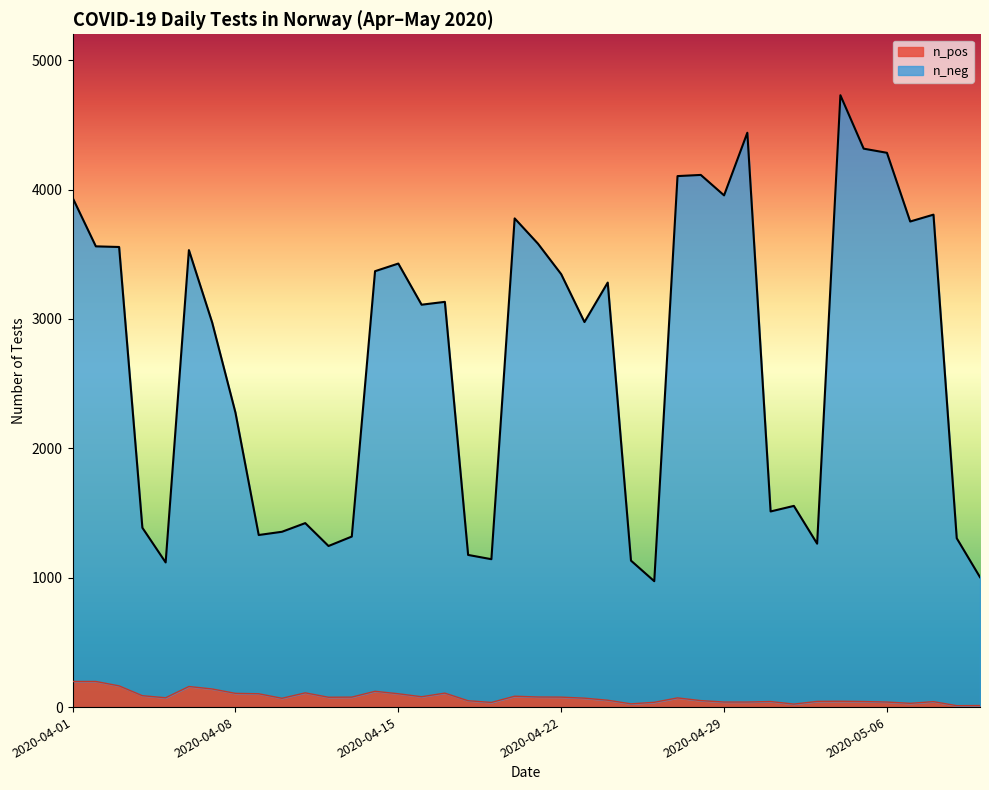

What is the average value of the n_pos series?

75